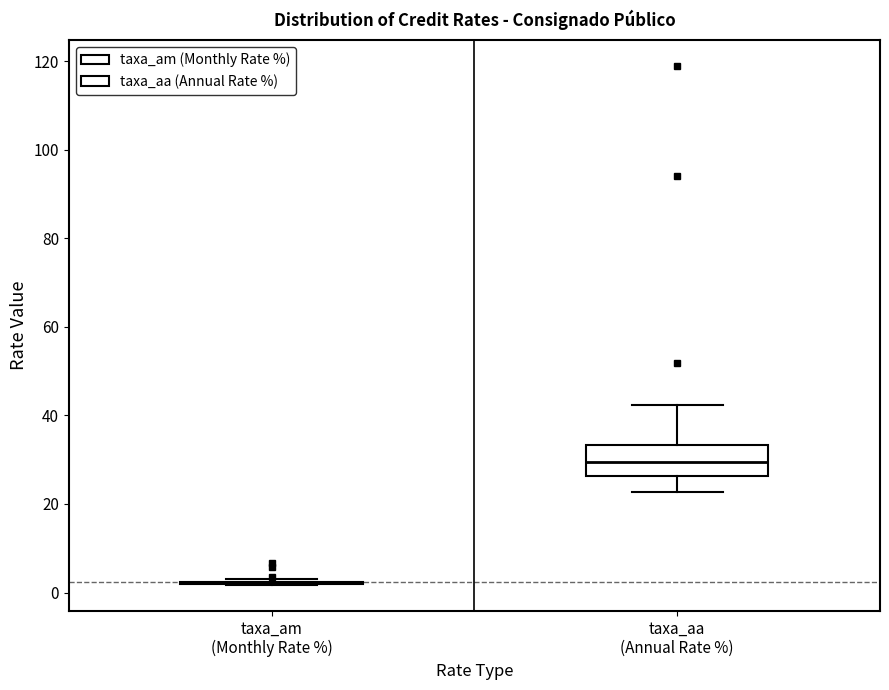

Reading left to right, read every box against the y-axis: the position of its median line, the range the box covers, and the ends of its whiskers. The values are not printed on the chart, so give them approximately, as read against the axis.

taxa_am (Monthly Rate %): box collapsed to a line at 2, whiskers 2 to 2
taxa_aa (Annual Rate %): median 30, box 26 to 34, whiskers 22 to 42